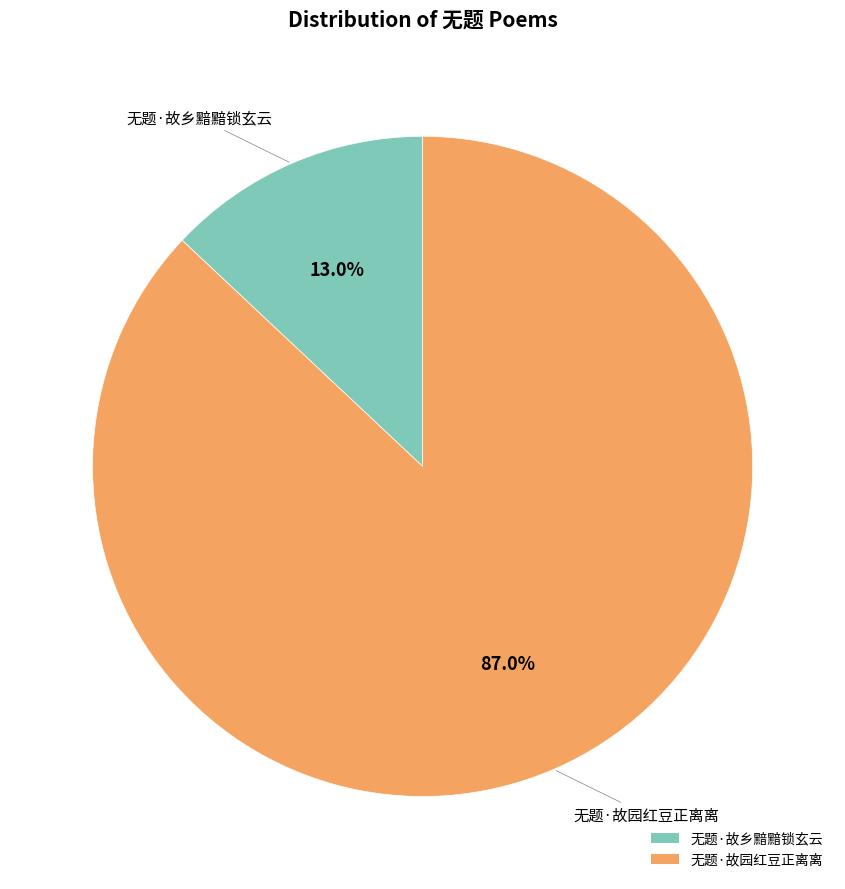

Is there any slice that represents more than half of the pie?

Yes